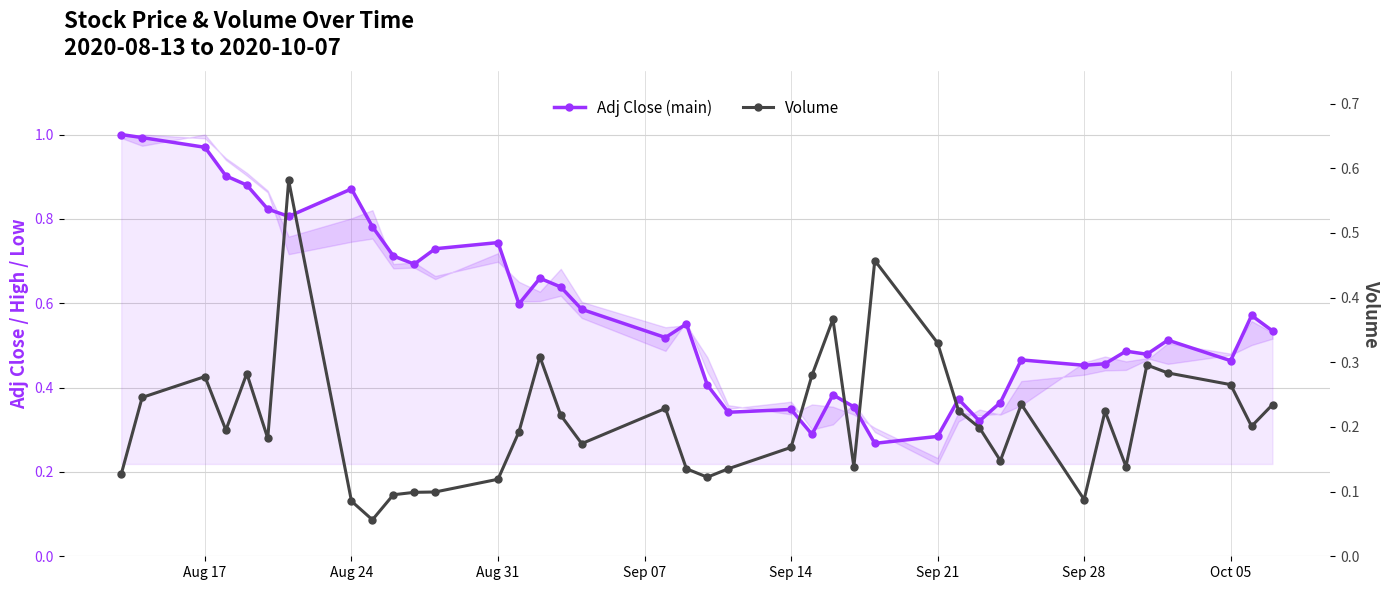

Rank the series by their maximum value, from highest to lowest.

Adj Close (main), Volume